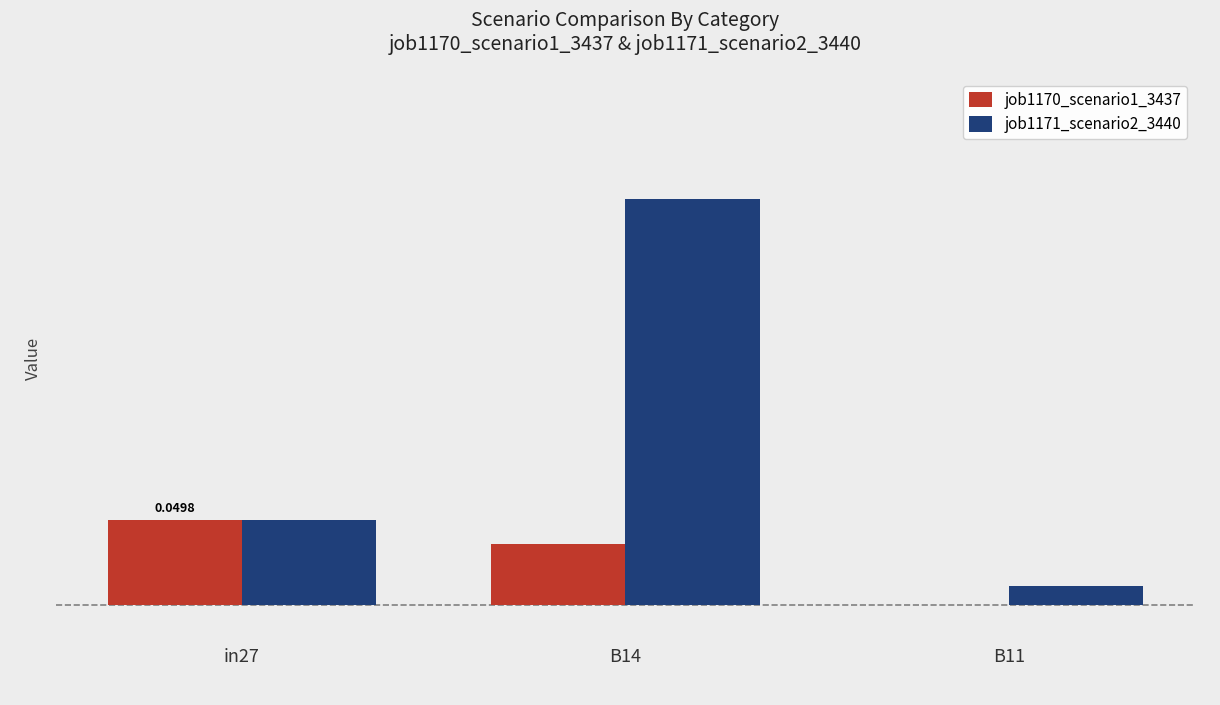

Are the bars grouped side by side (vs. stacked)?

Yes